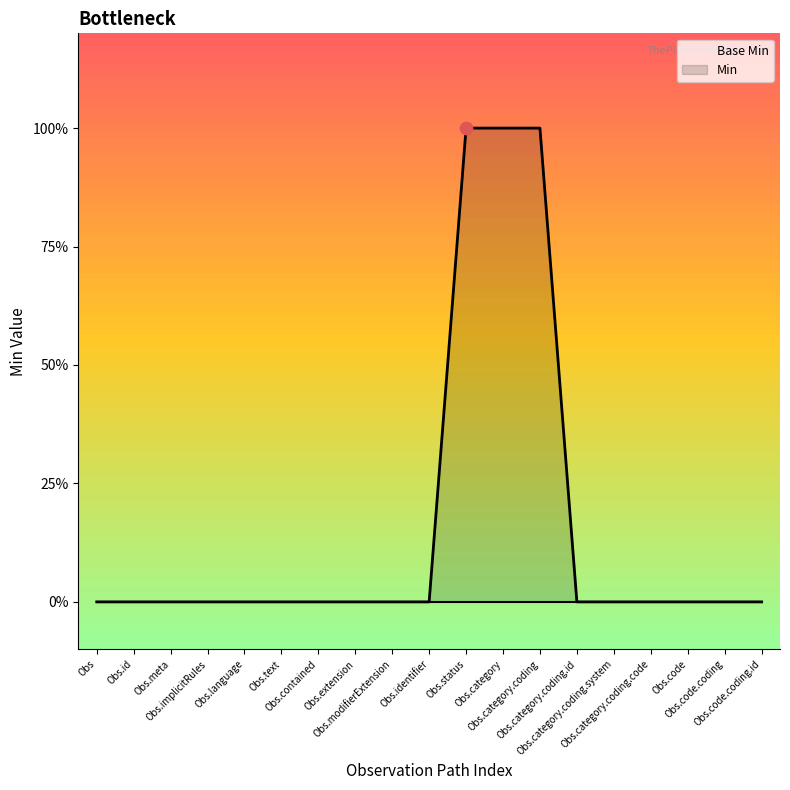

Which series reaches the maximum Y coordinate?

Min